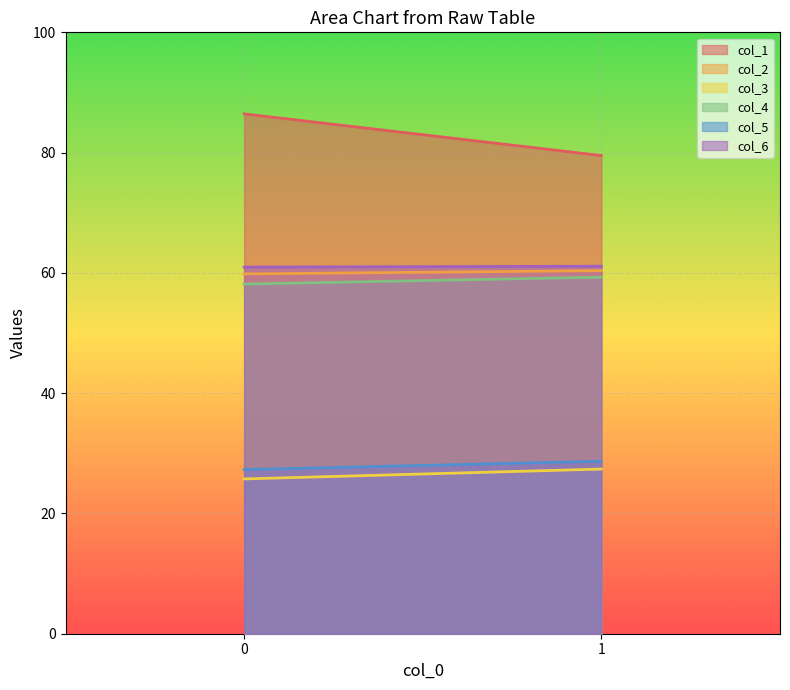

Reading left to right, extract all data points from this chart.

col_1: 86.4	79.5
col_2: 59.8	60.4
col_3: 25.7	27.4
col_4: 58.1	59.3
col_5: 27.3	28.7
col_6: 61.0	61.1